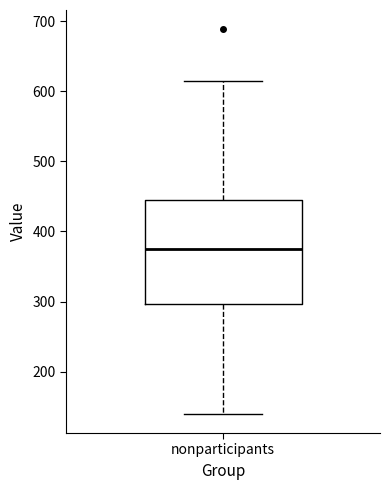

Where does the upper whisker of the box for nonparticipants end on the y-axis? The values are not printed on the chart, so give them approximately, as read against the axis.

610